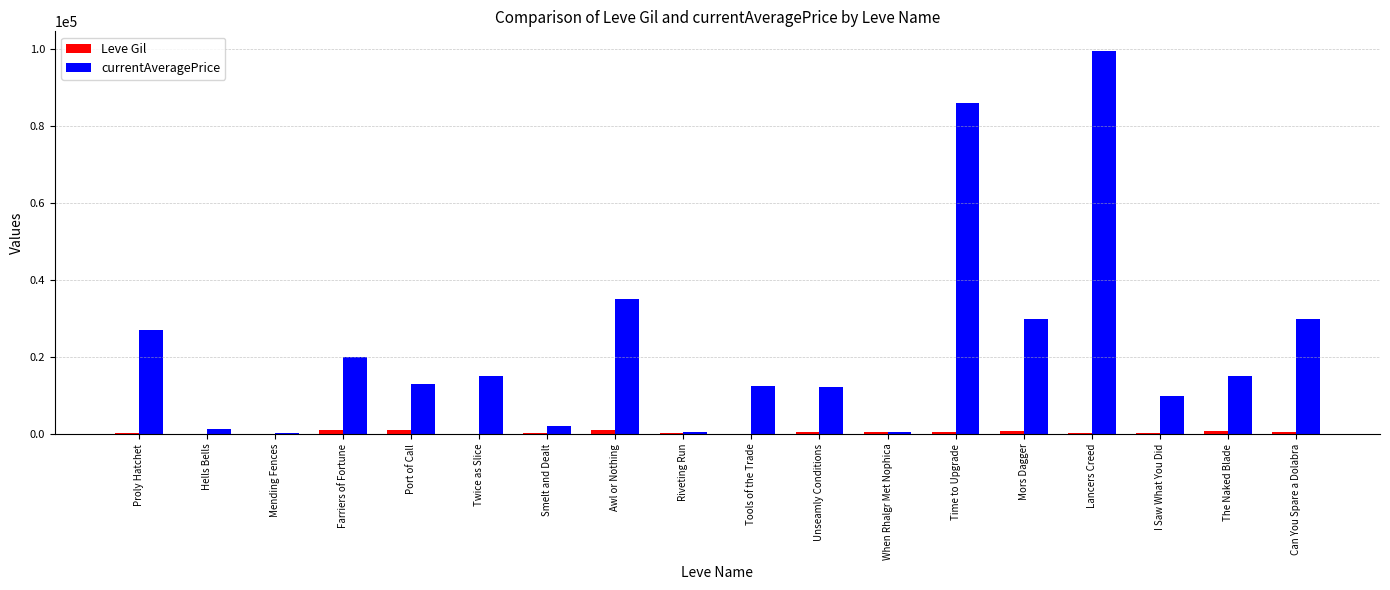

Which label corresponds to the largest value in the chart?

Lancers Creed